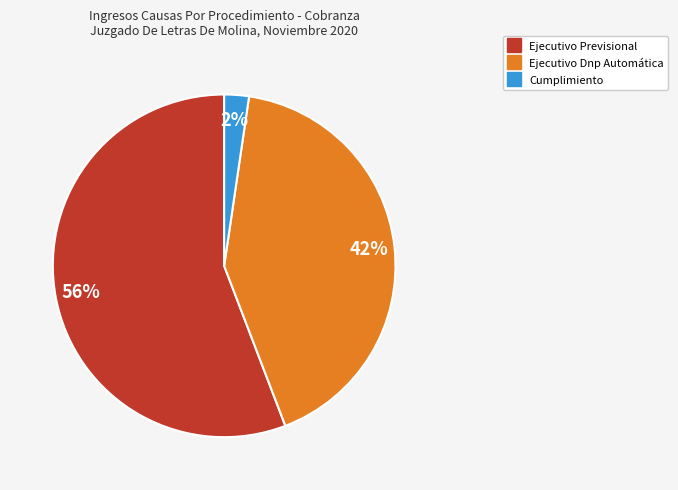

Between Ejecutivo Dnp Automática and Ejecutivo Previsional, which is larger?

Ejecutivo Previsional